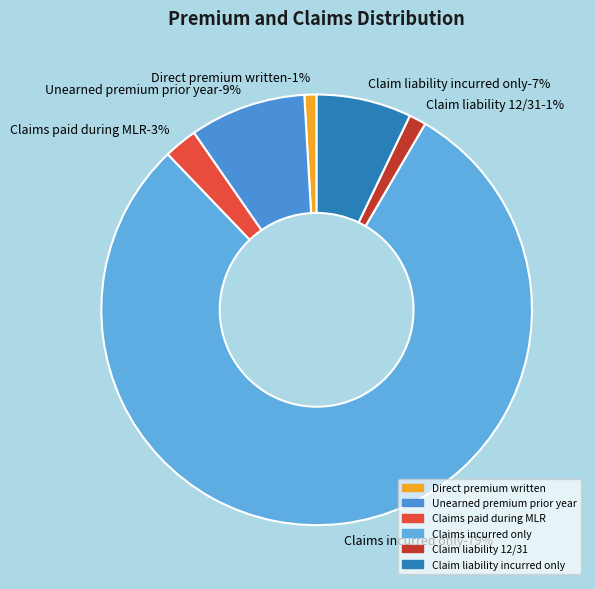

Is it true that Claim liability incurred only is 7% of the pie?

True